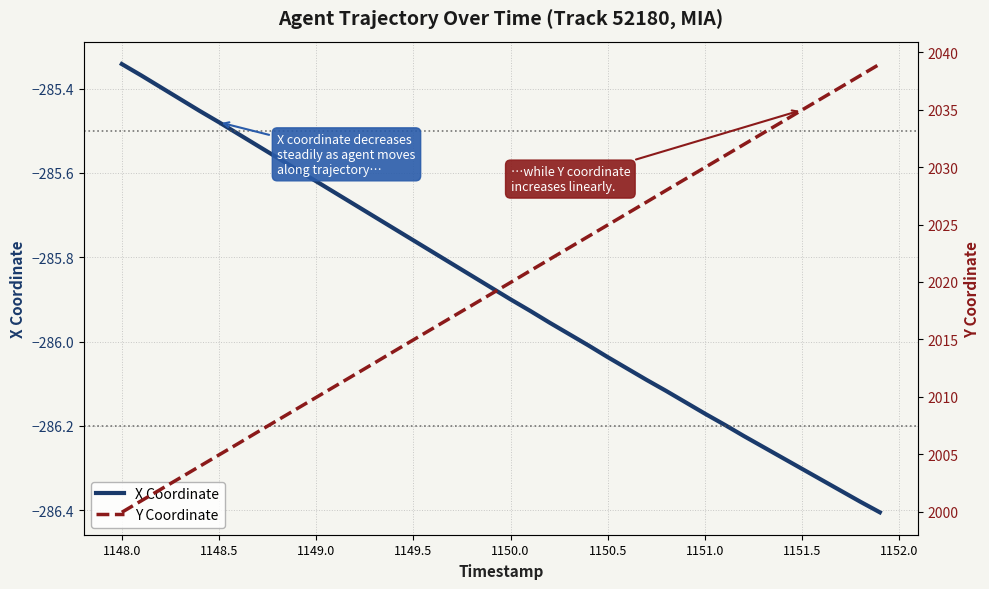

List the series in order of their overall mean, highest first.

Y Coordinate, X Coordinate